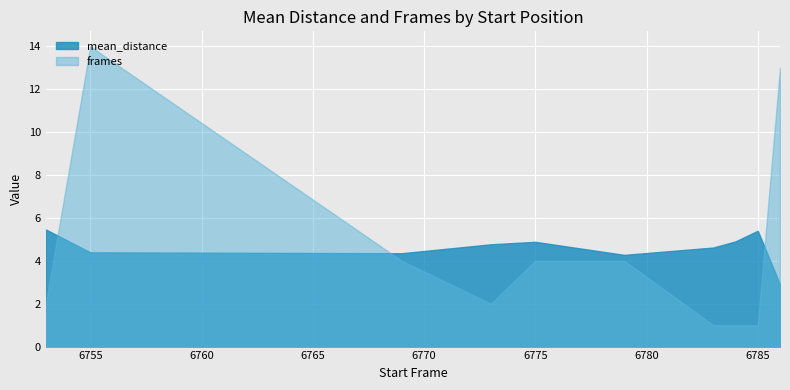

What is the value of the frames point at the 7th from the left?

1.0